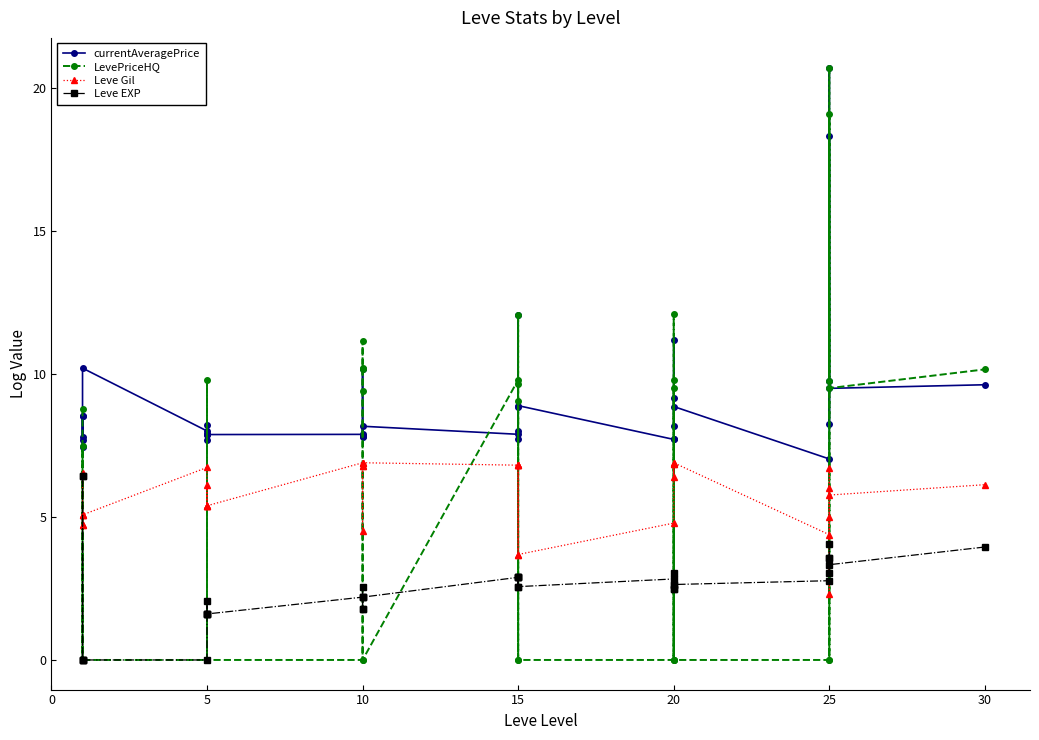

What is the difference between the second highest and second lowest values in the Leve EXP series?

6.4